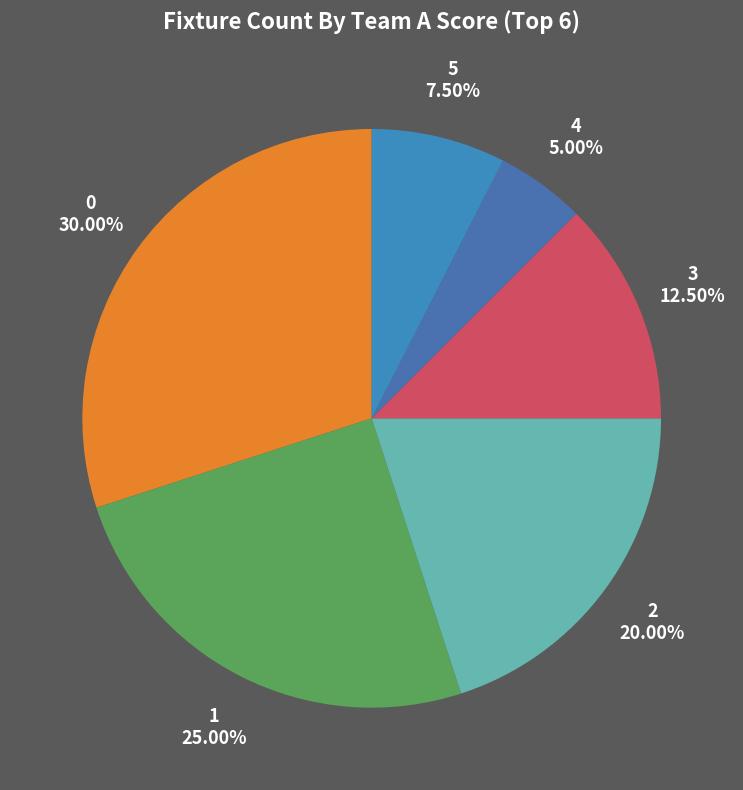

Which category has the smallest portion of the pie?

4